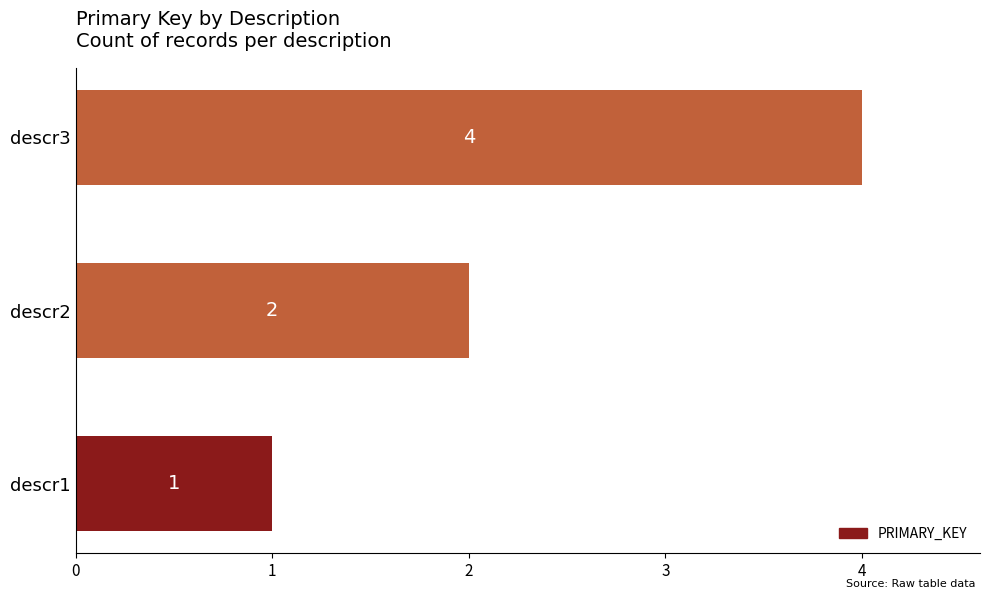

Which has a higher value, descr1 or descr3?

descr3